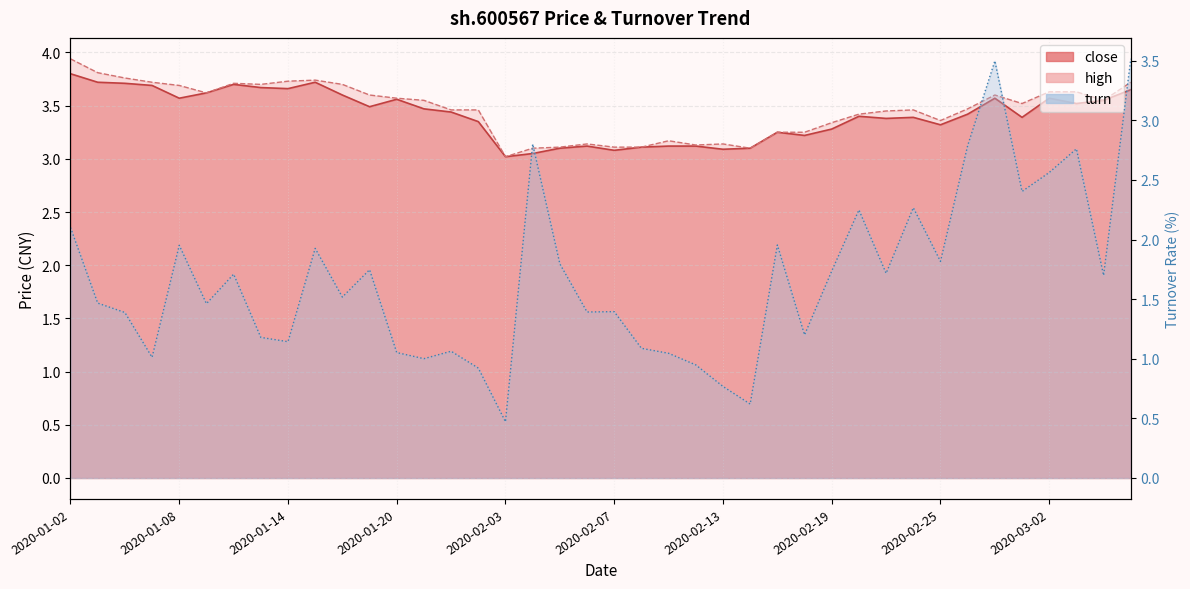

Reading left to right, transcribe all the data shown in this chart.

close: 2020-01-02=3.8	2020-01-03=3.7	2020-01-06=3.7	2020-01-07=3.7	2020-01-08=3.6	2020-01-09=3.6	2020-01-10=3.7	2020-01-13=3.7	2020-01-14=3.7	2020-01-15=3.7	2020-01-16=3.6	2020-01-17=3.5	2020-01-20=3.6	2020-01-21=3.5	2020-01-22=3.4	2020-01-23=3.4	2020-02-03=3.0	2020-02-04=3.0	2020-02-05=3.1	2020-02-06=3.1	2020-02-07=3.1	2020-02-10=3.1	2020-02-11=3.1	2020-02-12=3.1	2020-02-13=3.1	2020-02-14=3.1	2020-02-17=3.2	2020-02-18=3.2	2020-02-19=3.3	2020-02-20=3.4	2020-02-21=3.4	2020-02-24=3.4	2020-02-25=3.3	2020-02-26=3.4	2020-02-27=3.6	2020-02-28=3.4	2020-03-02=3.6	2020-03-03=3.5	2020-03-04=3.5	2020-03-05=3.6
high: 2020-01-02=3.9	2020-01-03=3.8	2020-01-06=3.8	2020-01-07=3.7	2020-01-08=3.7	2020-01-09=3.6	2020-01-10=3.7	2020-01-13=3.7	2020-01-14=3.7	2020-01-15=3.7	2020-01-16=3.7	2020-01-17=3.6	2020-01-20=3.6	2020-01-21=3.5	2020-01-22=3.5	2020-01-23=3.5	2020-02-03=3.0	2020-02-04=3.1	2020-02-05=3.1	2020-02-06=3.1	2020-02-07=3.1	2020-02-10=3.1	2020-02-11=3.2	2020-02-12=3.1	2020-02-13=3.1	2020-02-14=3.1	2020-02-17=3.2	2020-02-18=3.2	2020-02-19=3.3	2020-02-20=3.4	2020-02-21=3.5	2020-02-24=3.5	2020-02-25=3.4	2020-02-26=3.5	2020-02-27=3.6	2020-02-28=3.5	2020-03-02=3.6	2020-03-03=3.6	2020-03-04=3.5	2020-03-05=3.7
turn: 2020-01-02=2.1	2020-01-03=1.5	2020-01-06=1.4	2020-01-07=1.0	2020-01-08=2.0	2020-01-09=1.5	2020-01-10=1.7	2020-01-13=1.2	2020-01-14=1.1	2020-01-15=1.9	2020-01-16=1.5	2020-01-17=1.7	2020-01-20=1.1	2020-01-21=1.0	2020-01-22=1.1	2020-01-23=0.9	2020-02-03=0.5	2020-02-04=2.8	2020-02-05=1.8	2020-02-06=1.4	2020-02-07=1.4	2020-02-10=1.1	2020-02-11=1.0	2020-02-12=0.9	2020-02-13=0.8	2020-02-14=0.6	2020-02-17=2.0	2020-02-18=1.2	2020-02-19=1.7	2020-02-20=2.2	2020-02-21=1.7	2020-02-24=2.3	2020-02-25=1.8	2020-02-26=2.8	2020-02-27=3.5	2020-02-28=2.4	2020-03-02=2.6	2020-03-03=2.8	2020-03-04=1.7	2020-03-05=3.5